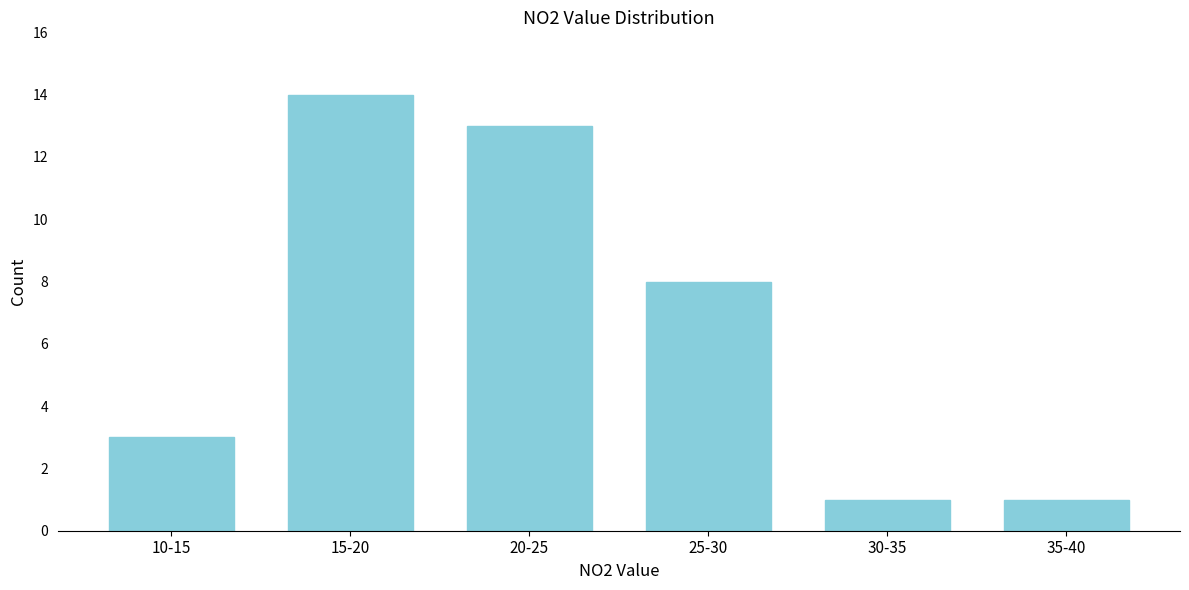

Reading right to left, extract all data points from this chart.

1	1	8	13	14	3